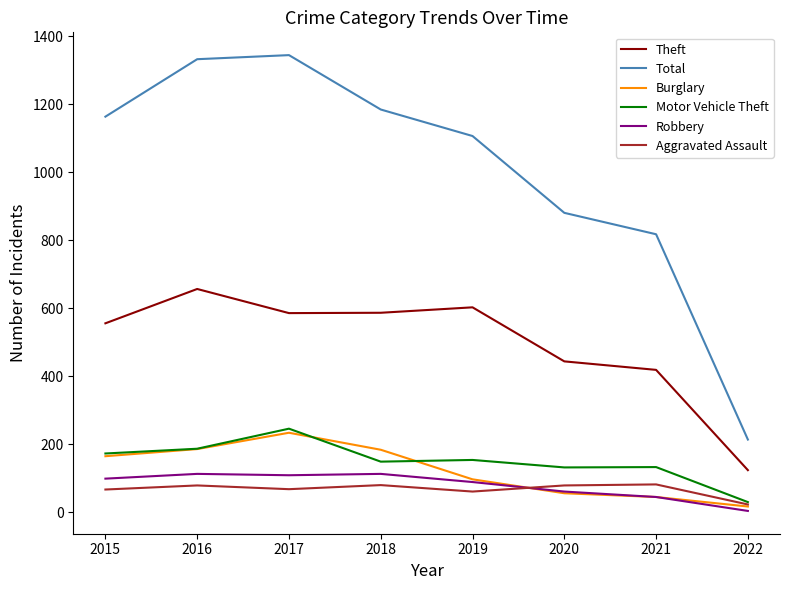

True or false: Total has a value of 356 at 2020.

False